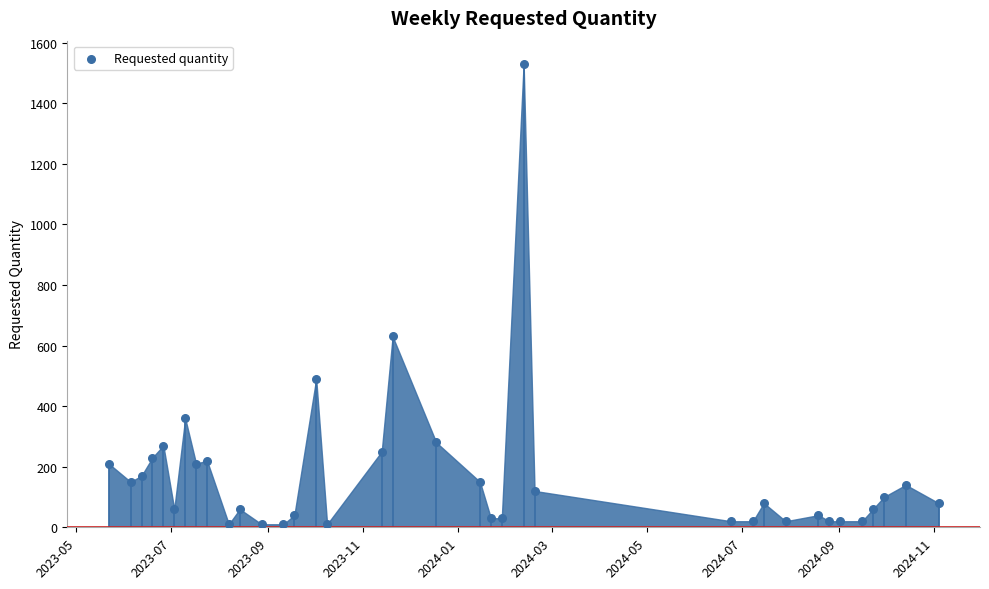

What is the range of Y values (max minus min)?

1520